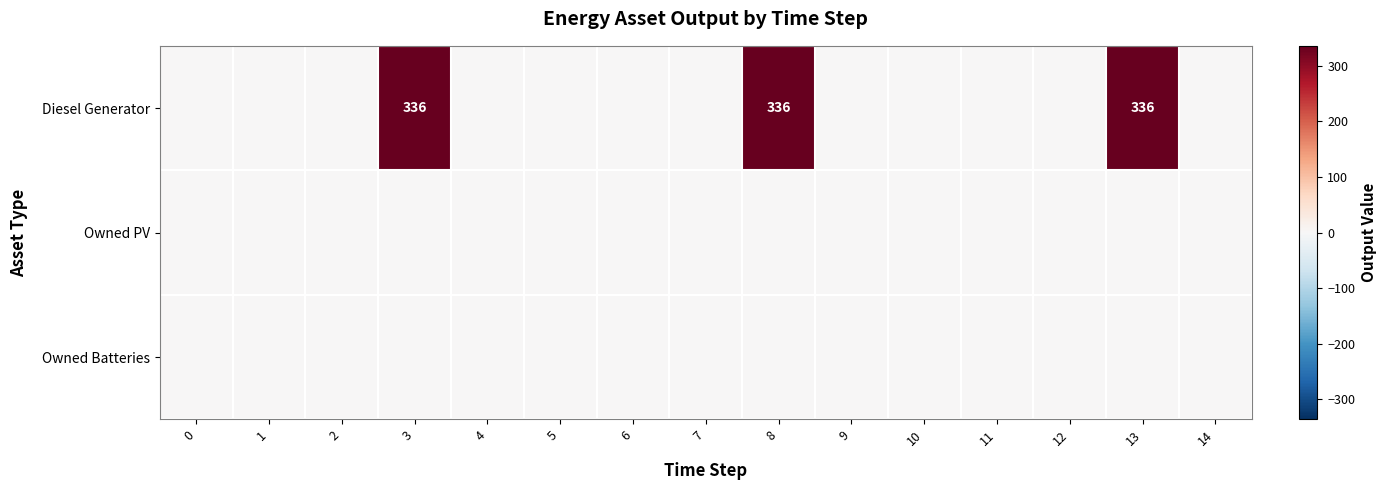

Between 9 and 3, which is larger?

3